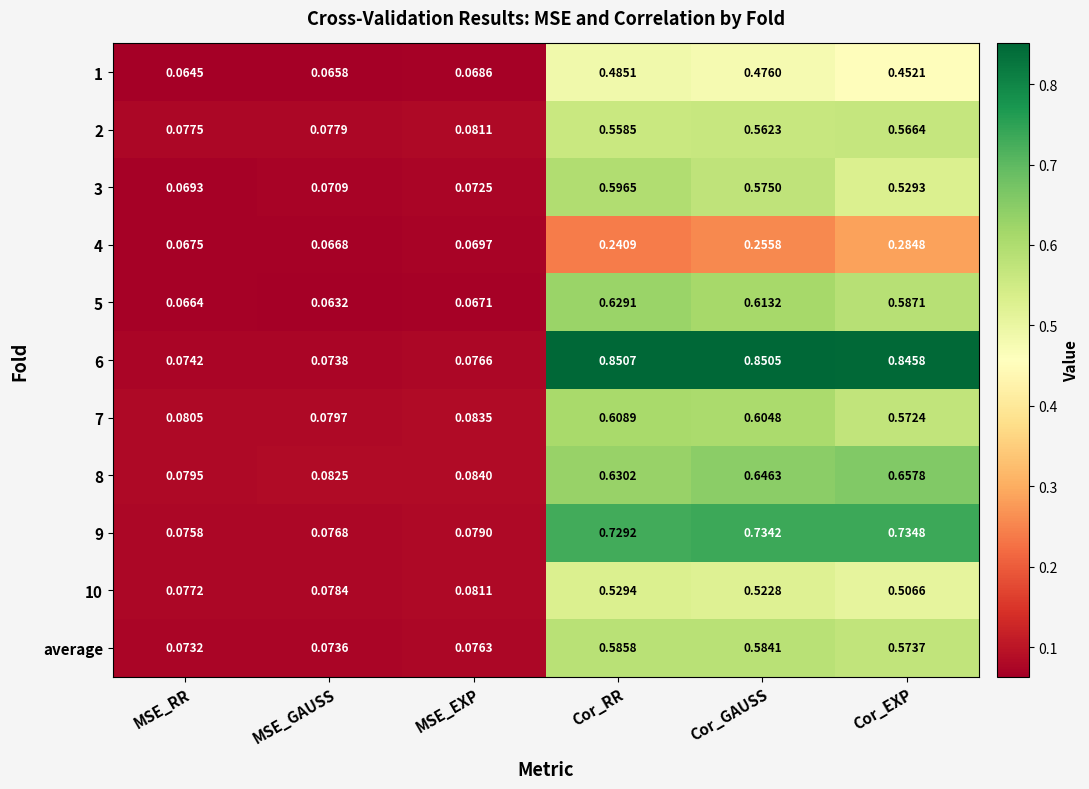

List the labels in order of 7 value, smallest first.

MSE_GAUSS, MSE_RR, MSE_EXP, Cor_EXP, Cor_GAUSS, Cor_RR